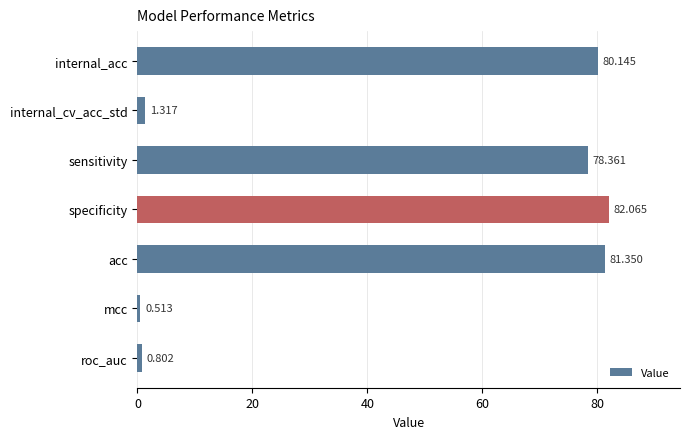

Rank the categories by value from highest to lowest.

specificity, acc, internal_acc, sensitivity, internal_cv_acc_std, roc_auc, mcc